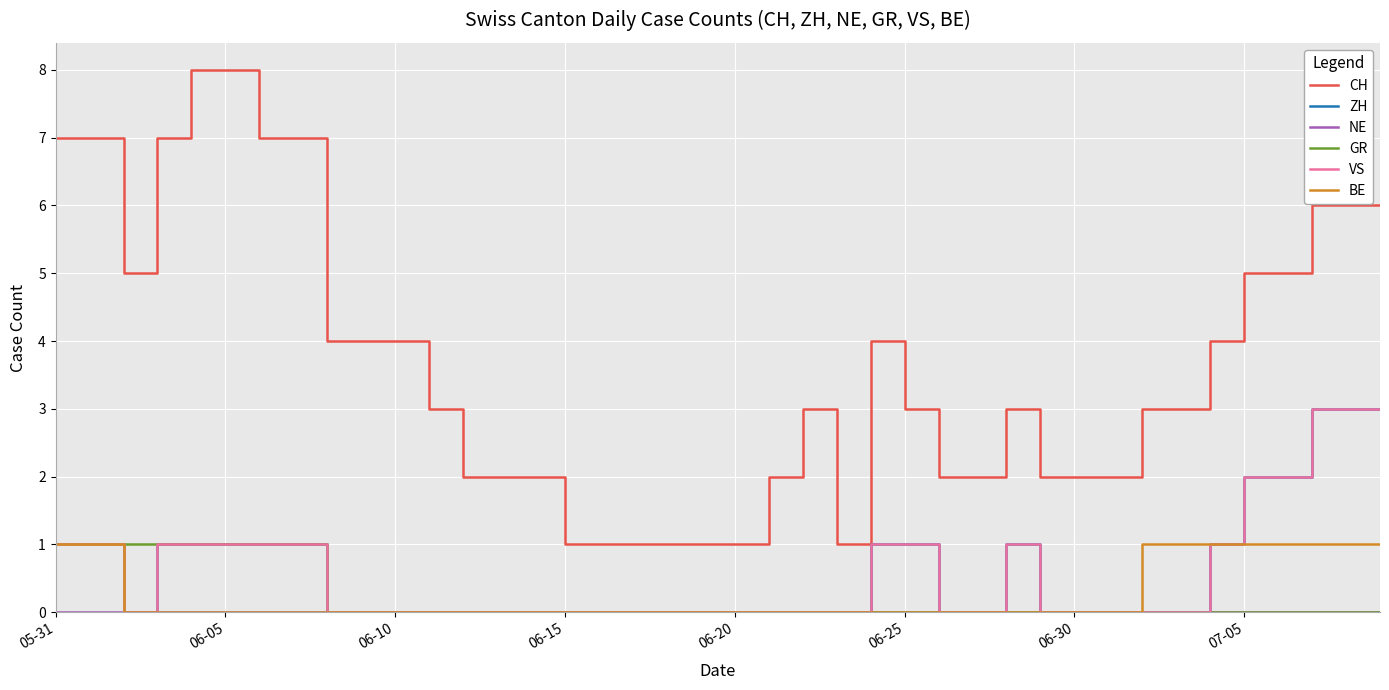

At which label is BE closest to 0?

06-10